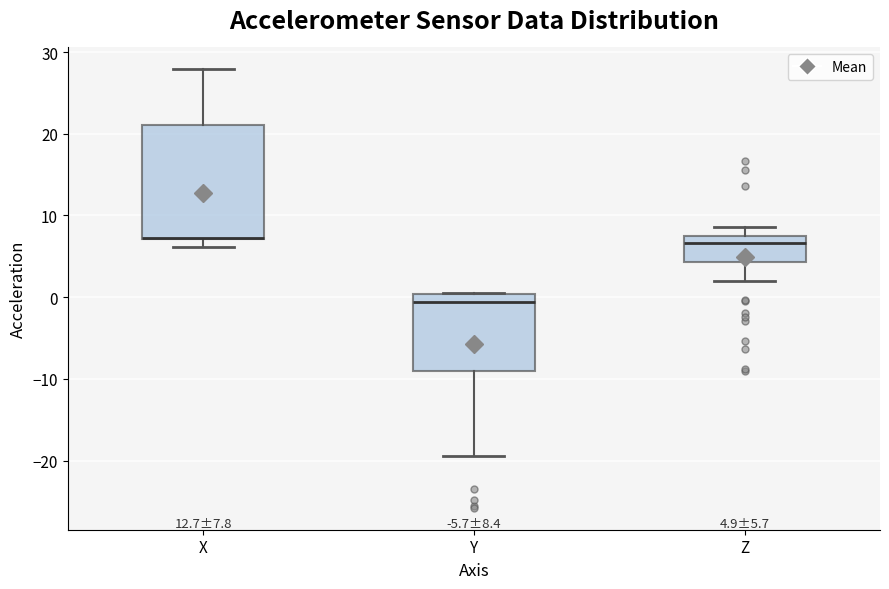

Comparing the boxes themselves (not the whiskers), which one is the tallest?

X